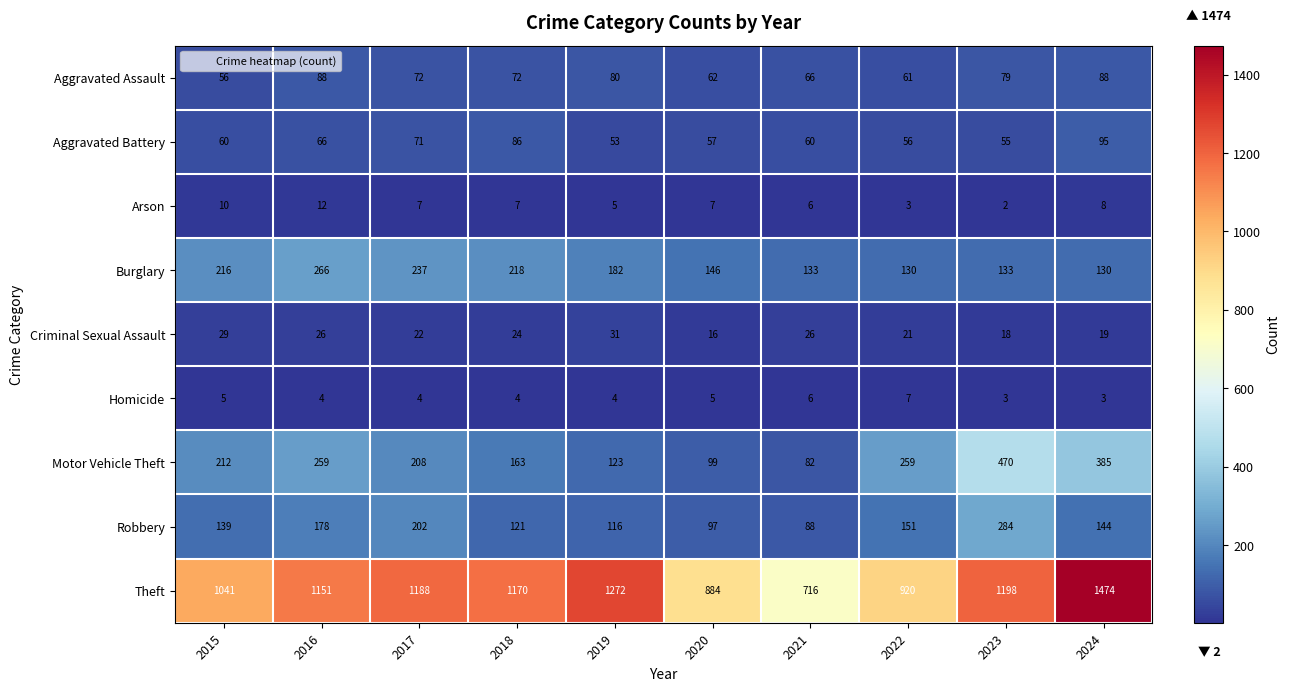

At which label is Aggravated Battery closest to 74?

2017